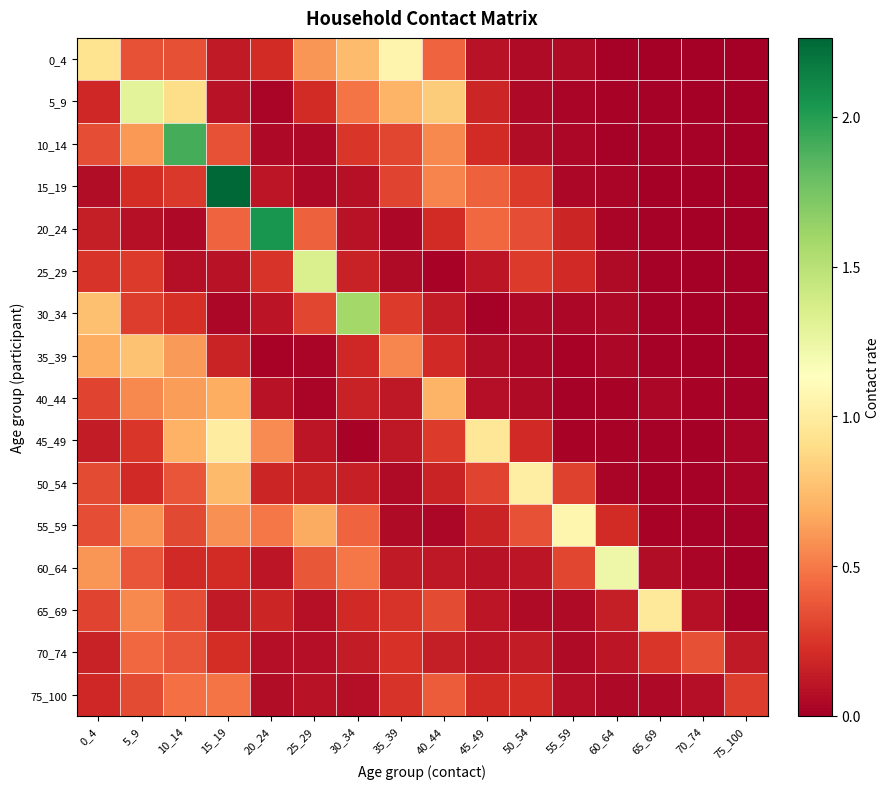

Which series has the widest spread of values?

15_19